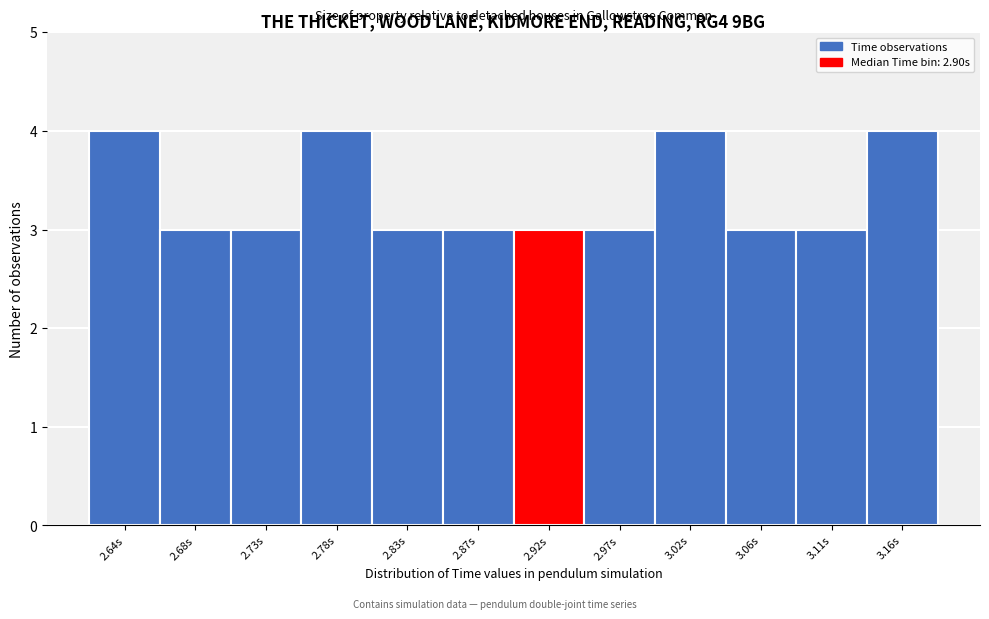

What is the height of the bar covering 2.895 to 2.945 on the x-axis? Neither the bar edges nor the heights are printed on the chart, so give them approximately, as read against the axes.

3